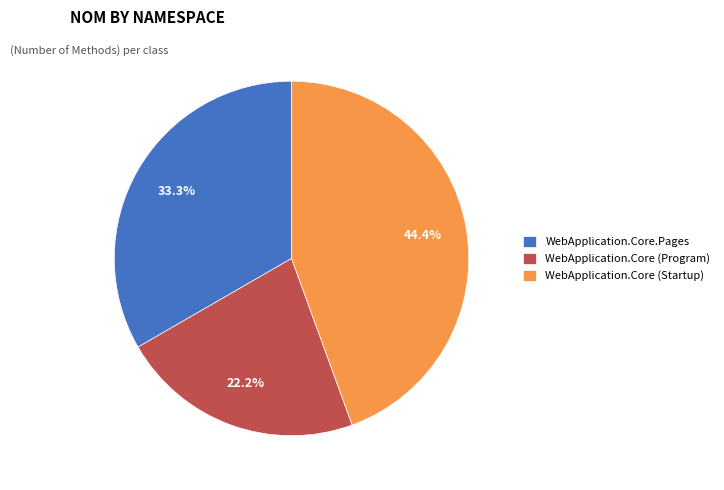

What is the smallest slice in the pie chart?

WebApplication.Core (Program)